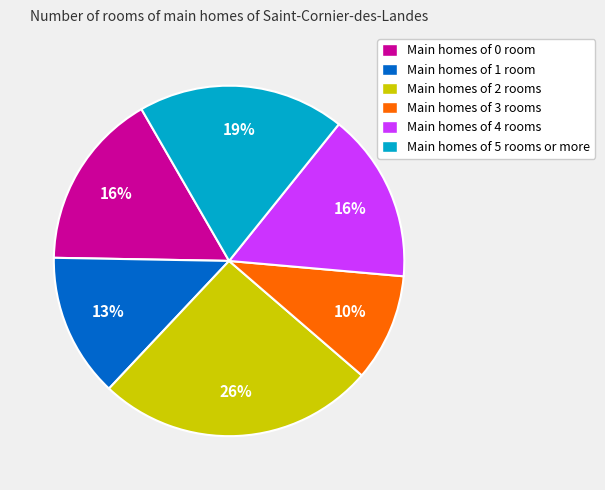

What percentage is the Main homes of 5 rooms or more slice, to the nearest percent?

19%